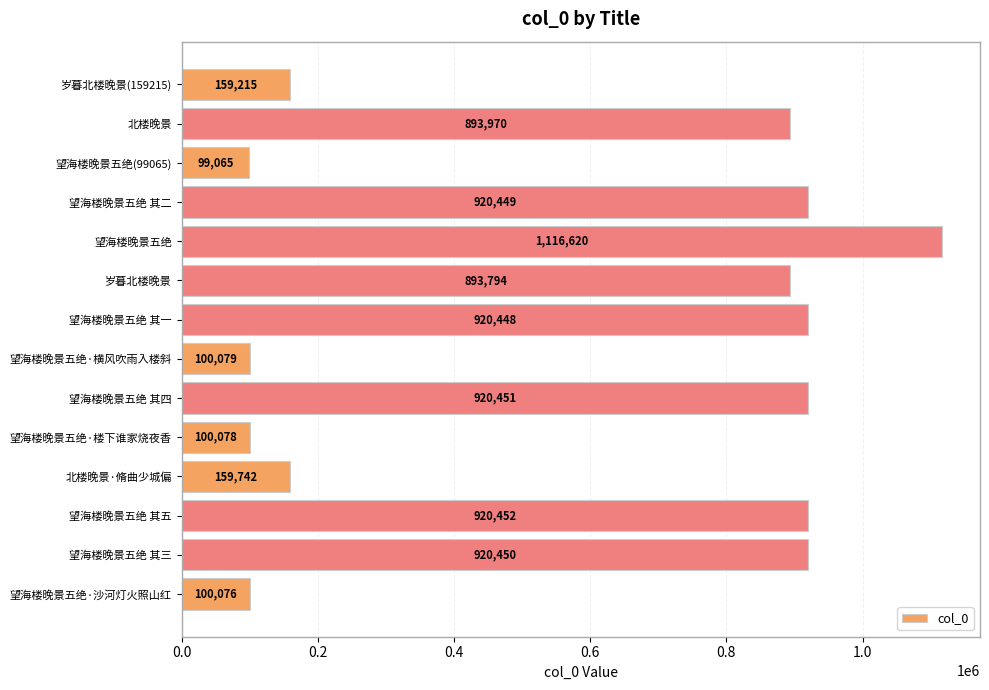

The value at 岁暮北楼晚景(159215) is 58566. True or false?

False